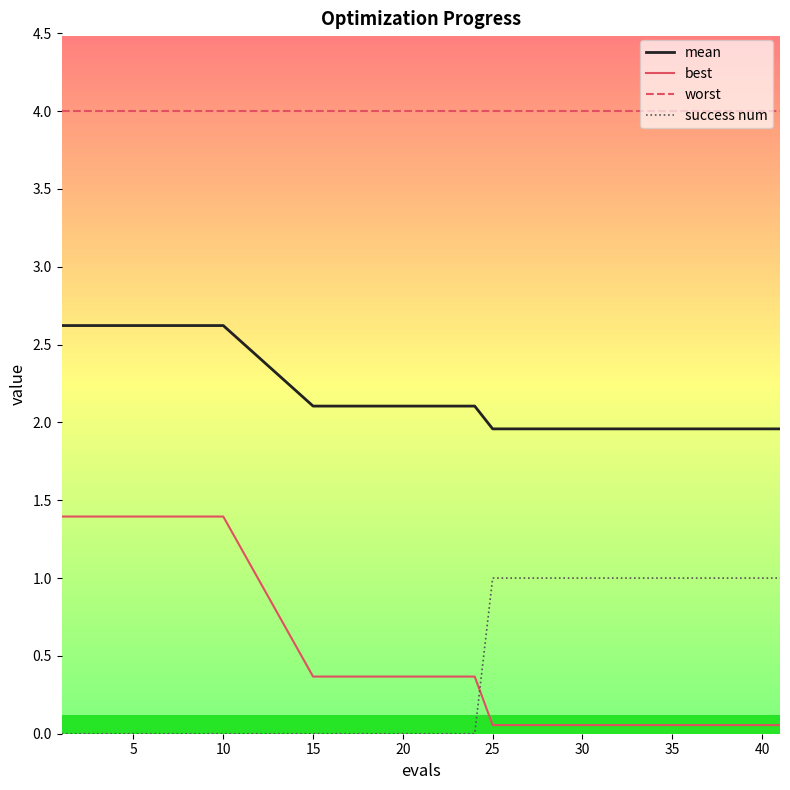

Reading left to right, extract all data points from this chart.

mean: 2.6	2.6	2.6	2.1	2.1	2.1	2.0	2.0	2.0	2.0	2.0	2.0	2.0	2.0	2.0	2.0
best: 1.4	1.4	1.4	0.4	0.4	0.4	0.1	0.1	0.1	0.1	0.1	0.1	0.1	0.1	0.1	0.1
worst: 4.0	4.0	4.0	4.0	4.0	4.0	4.0	4.0	4.0	4.0	4.0	4.0	4.0	4.0	4.0	4.0
success num: 0.0	0.0	0.0	0.0	0.0	0.0	1.0	1.0	1.0	1.0	1.0	1.0	1.0	1.0	1.0	1.0